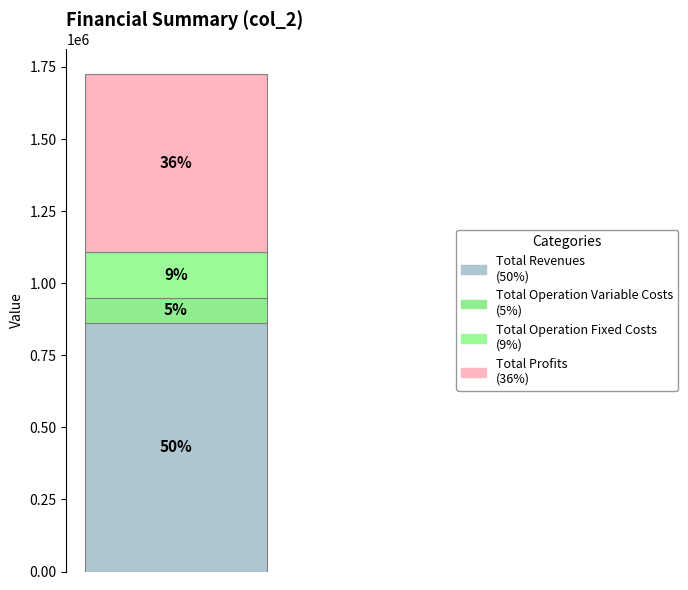

Does the chart contain stacked bars?

Yes